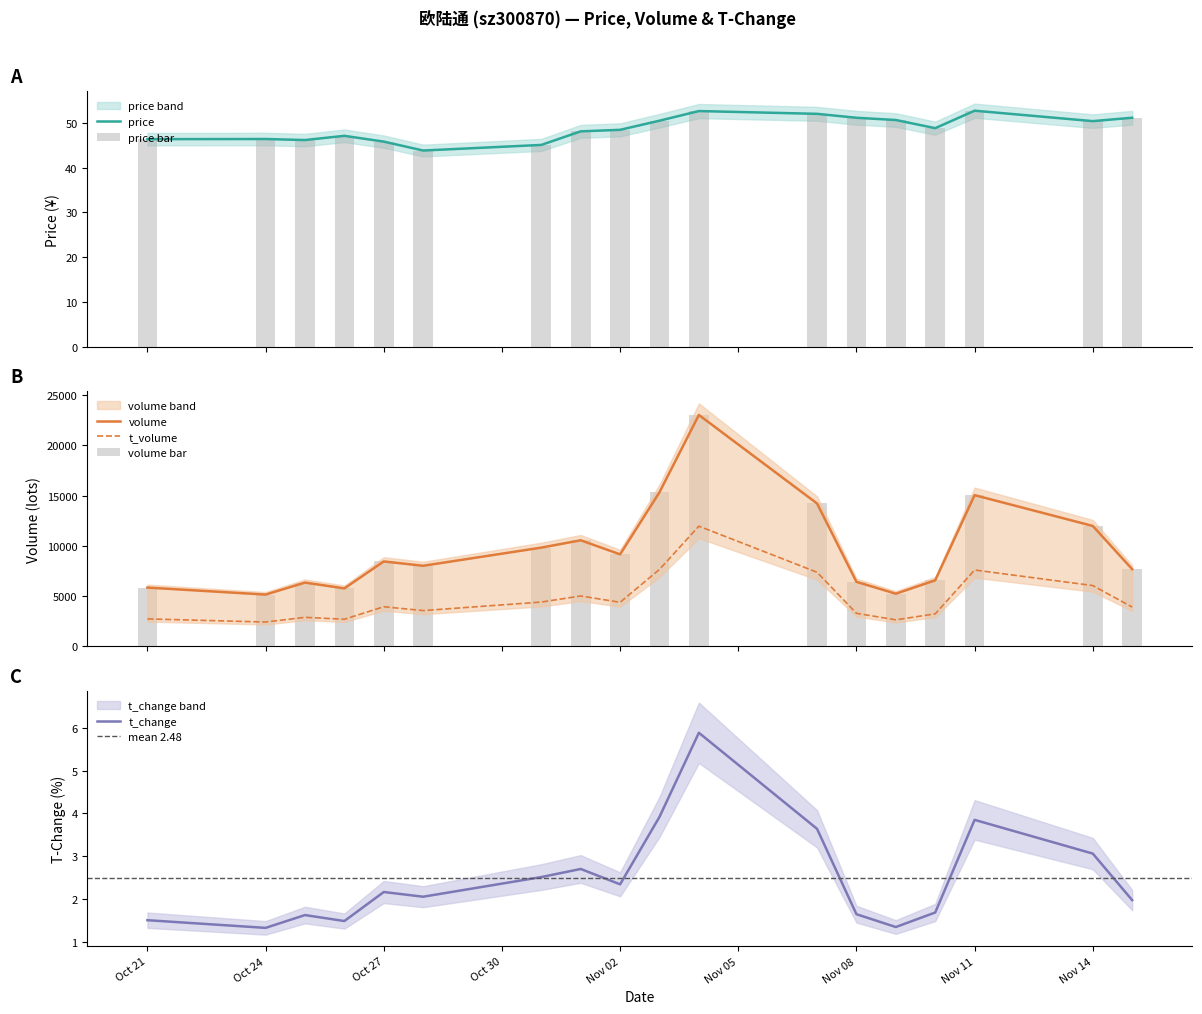

What is the minimum value for price?

43.8